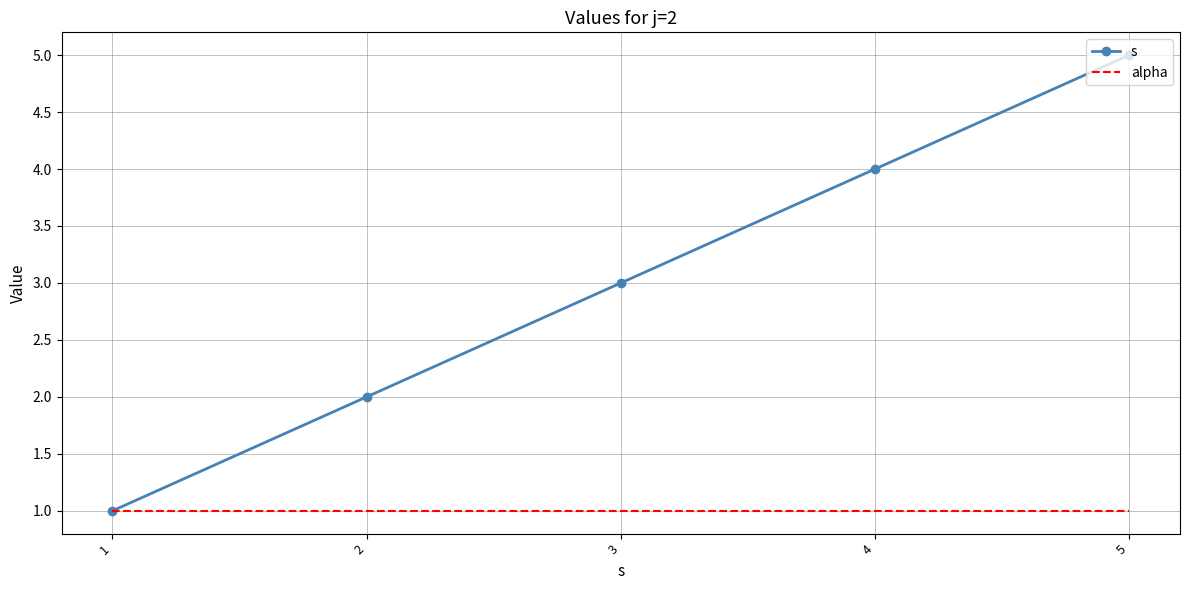

Reading left to right, transcribe all the data shown in this chart.

s: 1	2	3	4	5
alpha: 1	1	1	1	1